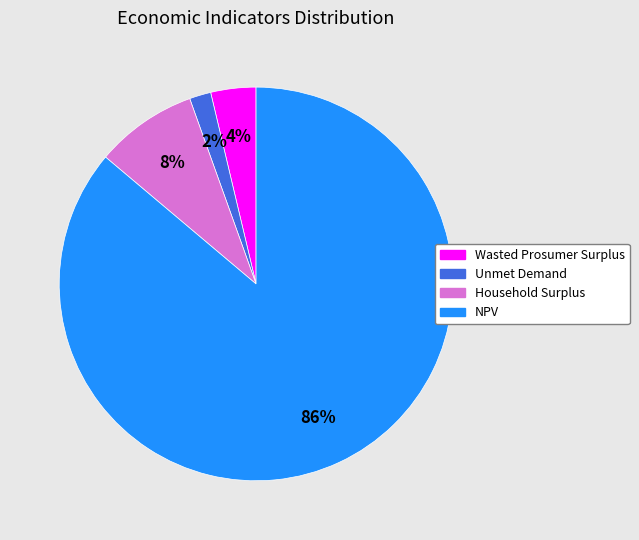

What is the largest slice in the pie chart?

NPV